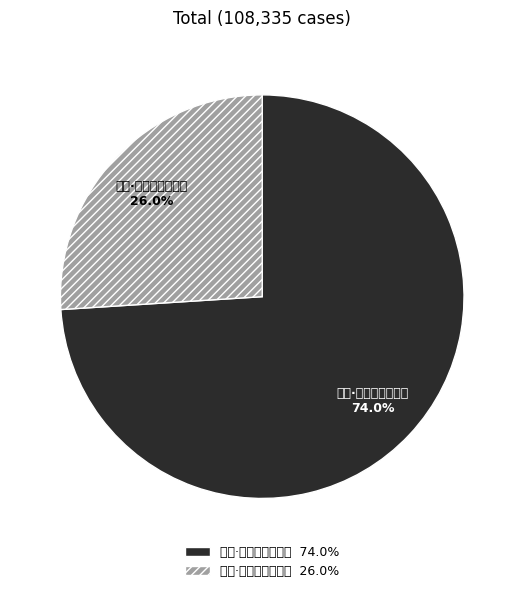

Which slice represents more than half of the pie?

秋晚·世事无穷似弈棋